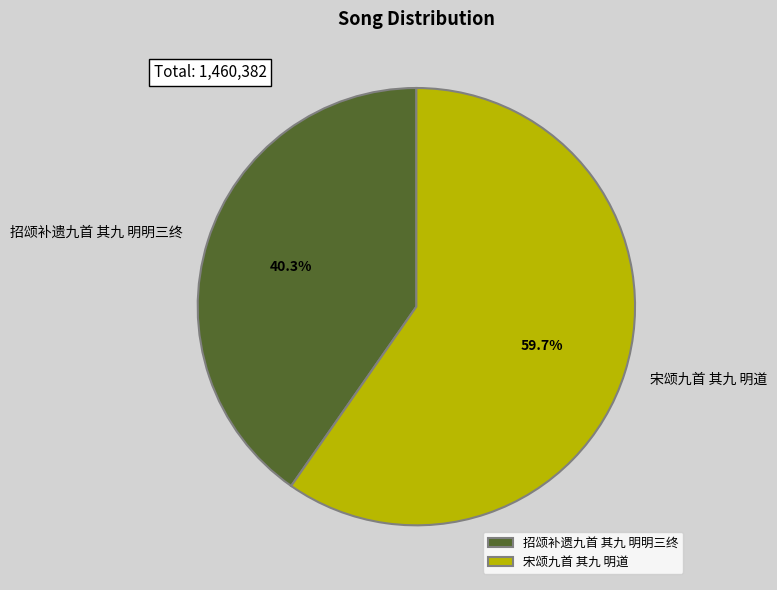

To the nearest percent, what percentage of the pie is 招颂补遗九首 其九 明明三终?

40%